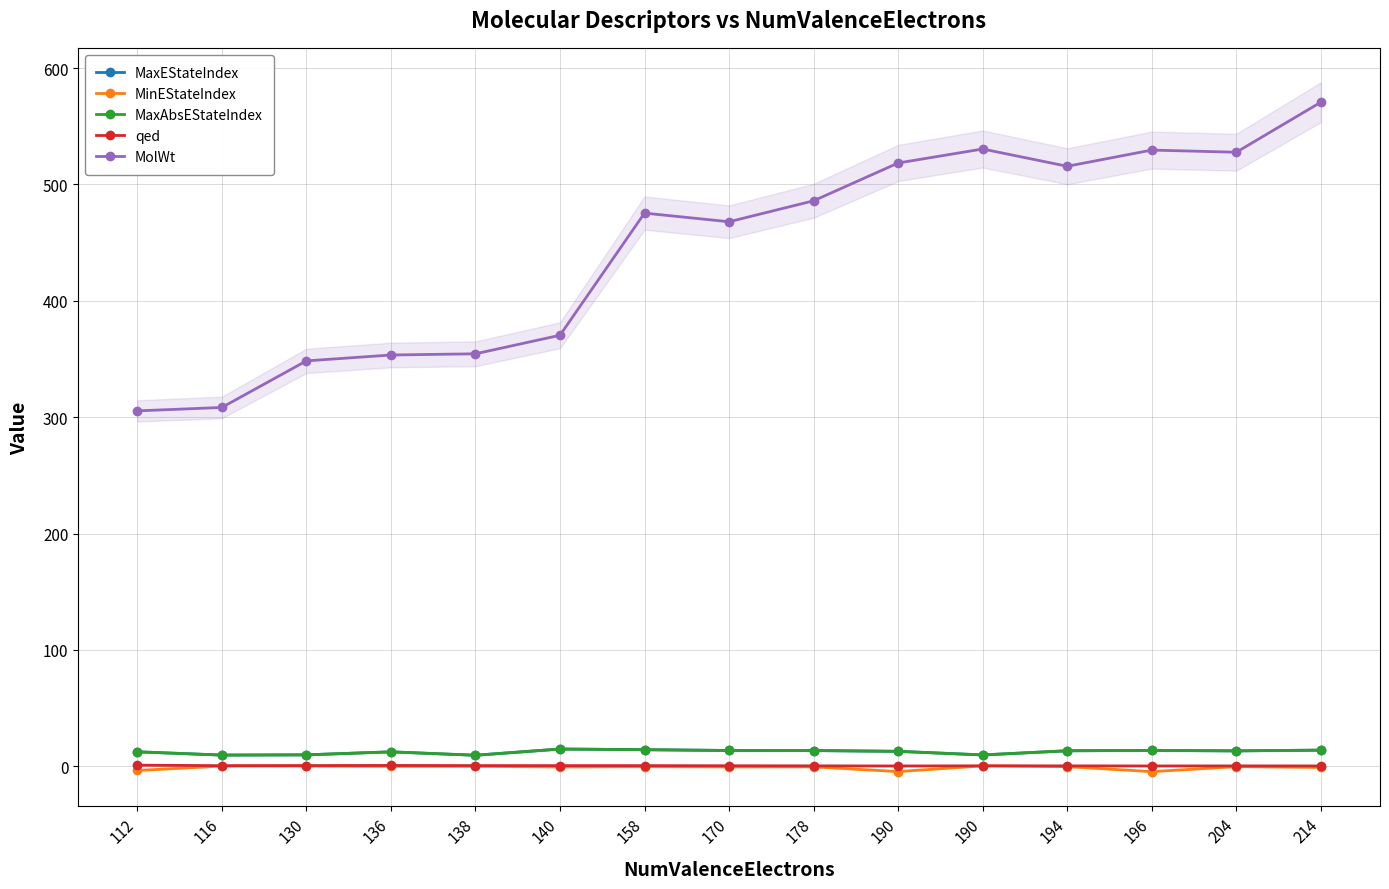

What is the minimum value shown in the chart?

-4.6